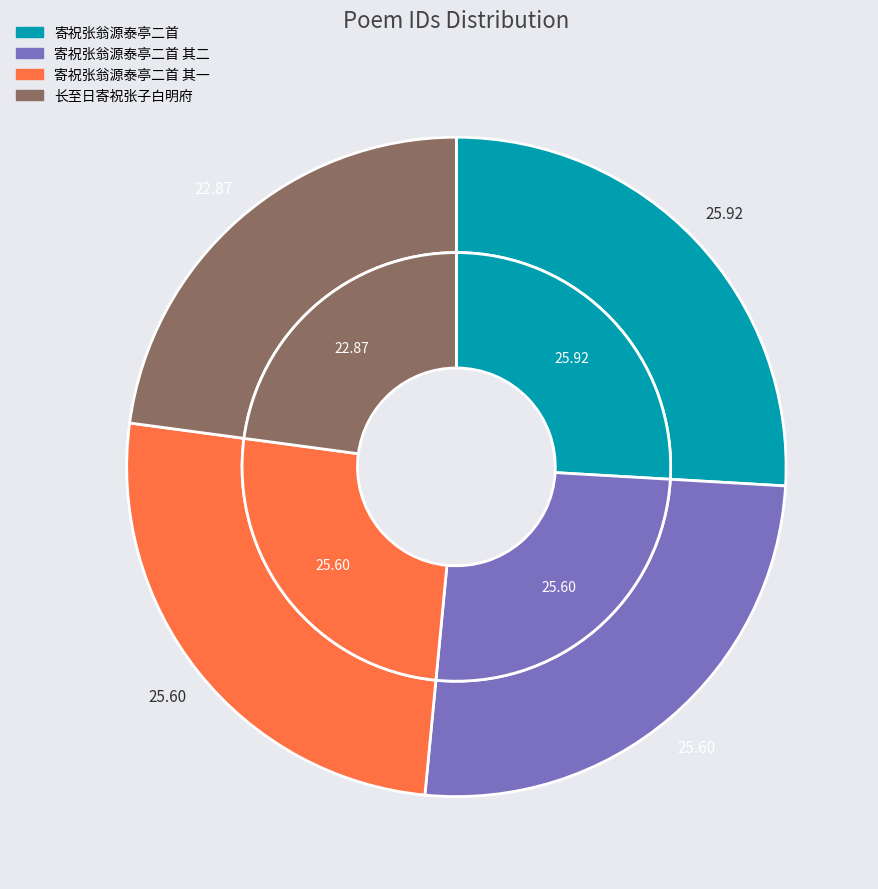

To the nearest percent, what percentage of the pie is 寄祝张翁源泰亭二首?

26%